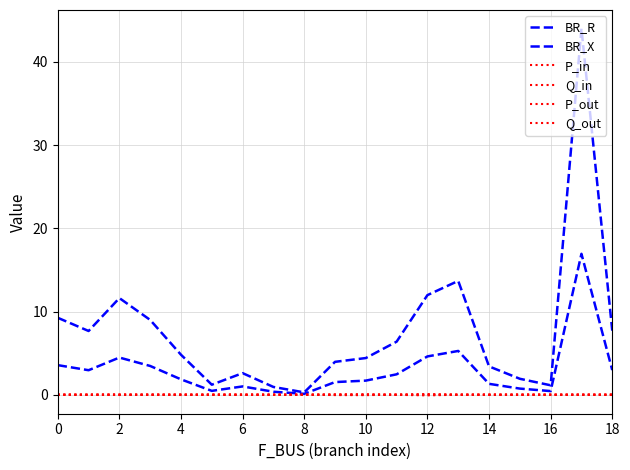

Which series has the largest total across all categories?

BR_R